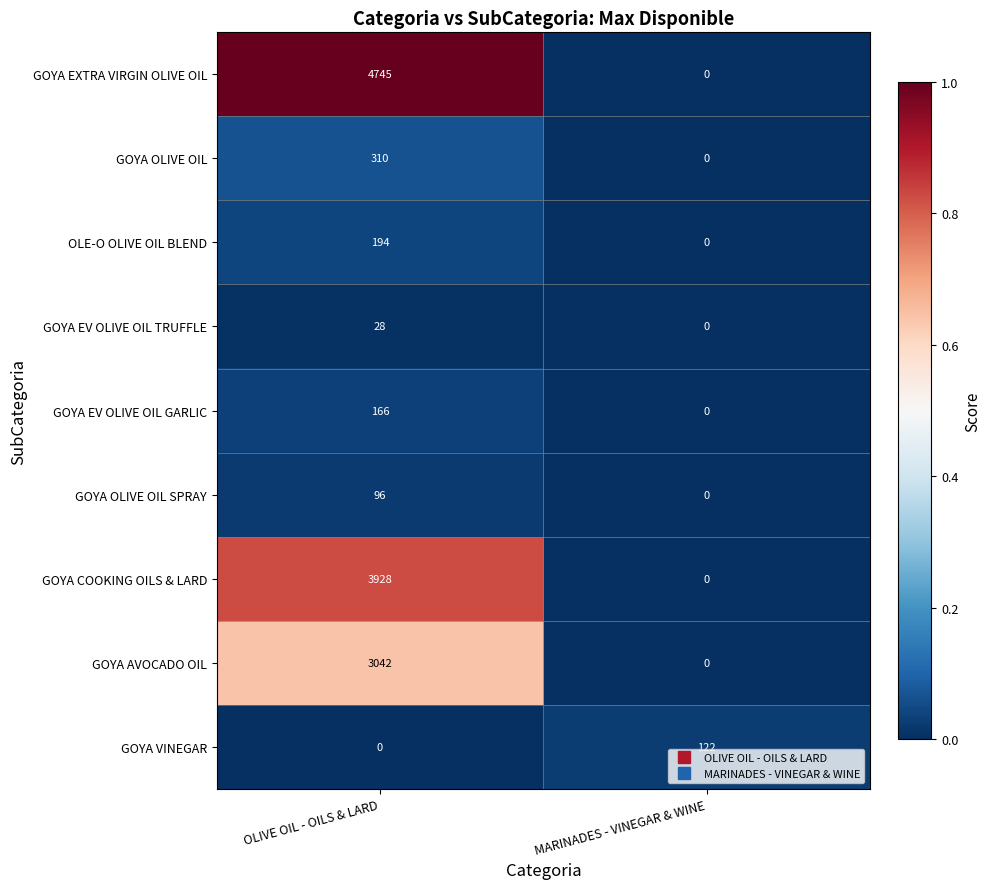

Read the GOYA VINEGAR value at MARINADES - VINEGAR & WINE, to the nearest 5.

120